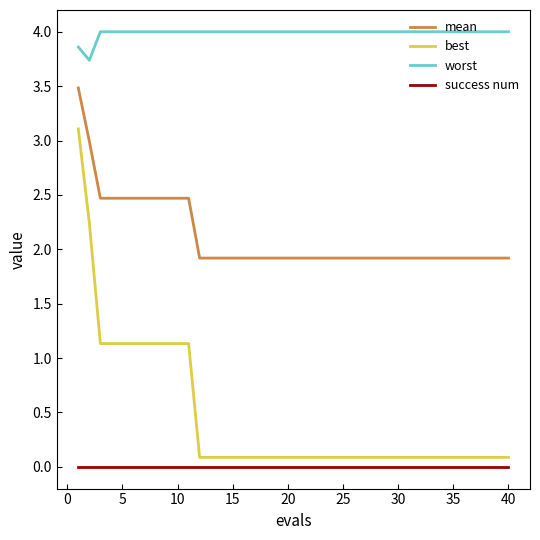

What is the maximum value for mean?

3.5